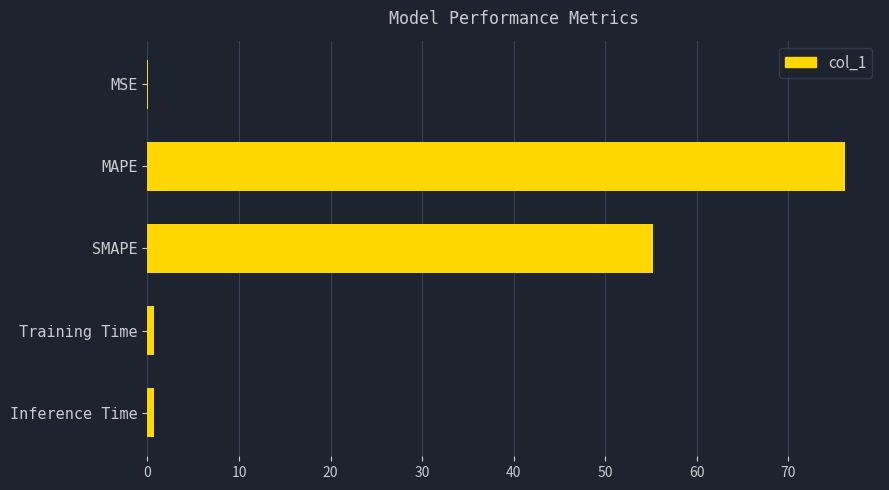

What is the maximum value shown in the chart?

76.2